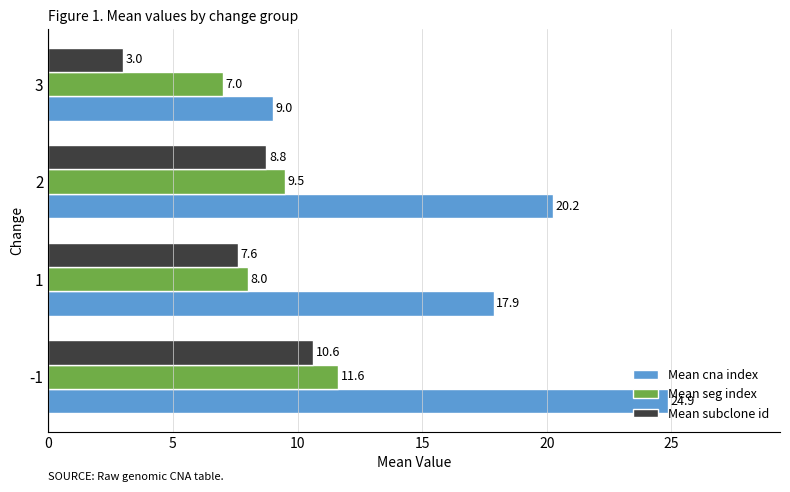

What is the average value of the Mean seg index series?

9.0